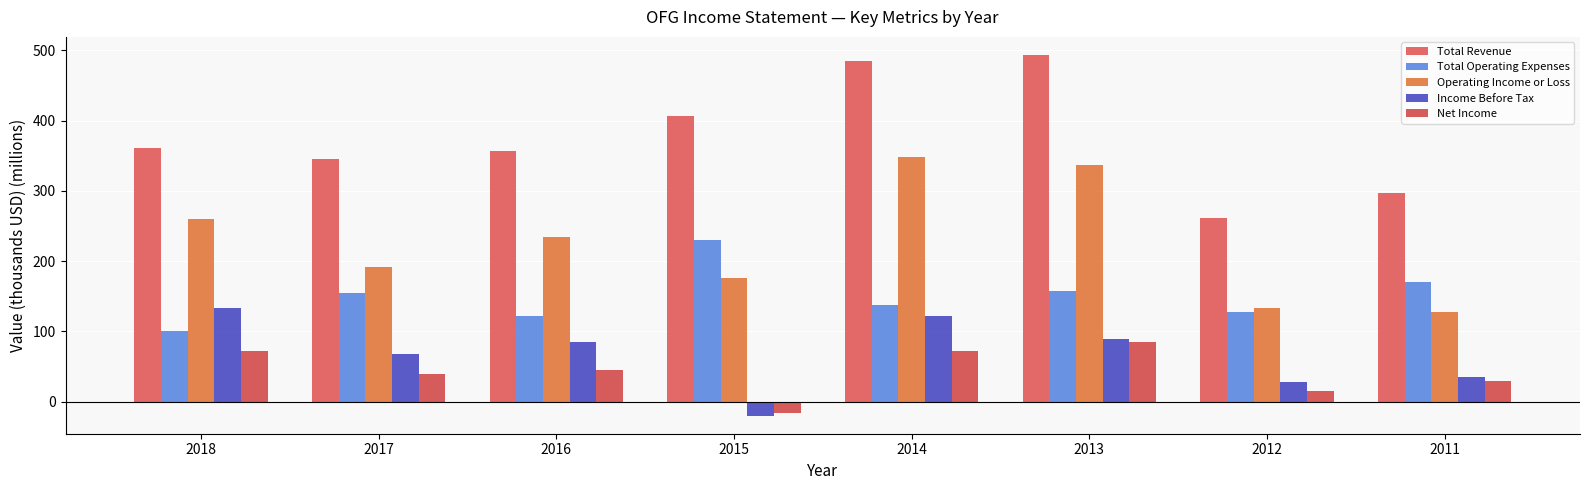

What is the sum of all Income Before Tax values?

541.3